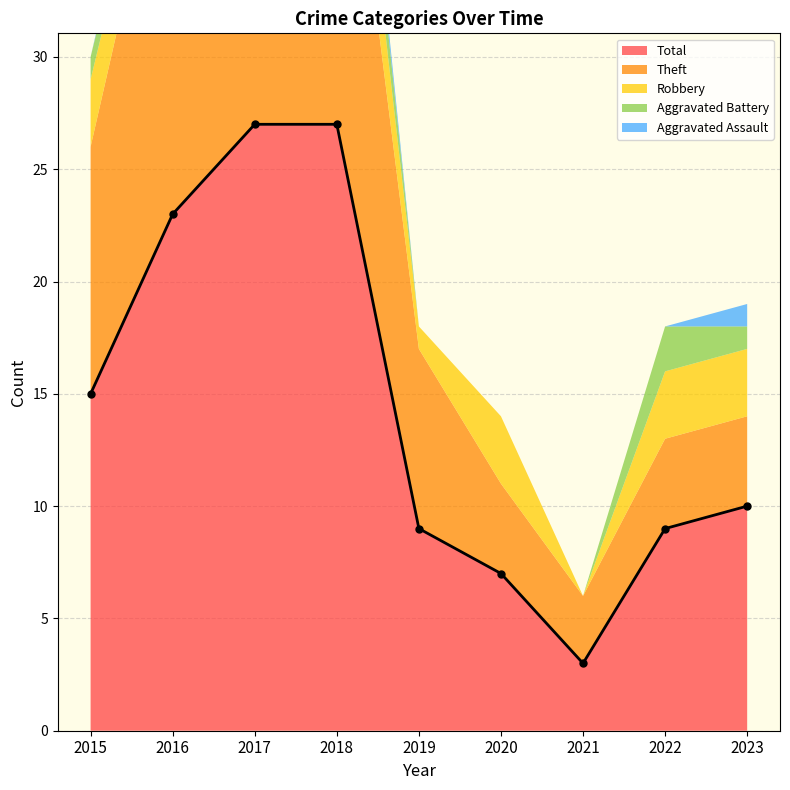

The Total series shows 10 at 2023. True or false?

True